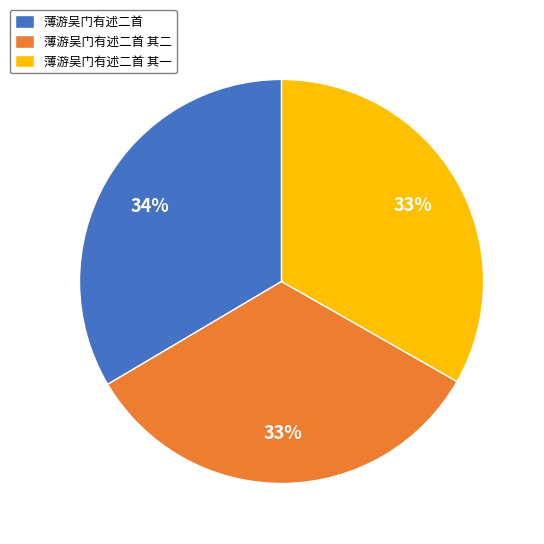

To the nearest percent, what portion does 薄游吴门有述二首 其一 represent?

33%